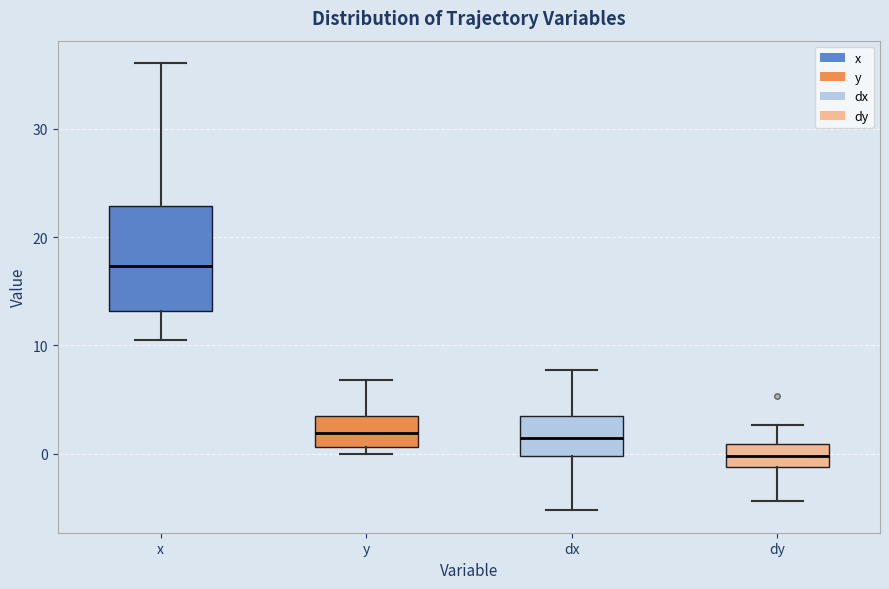

Reading left to right, transcribe this box plot: for each box, give where its median line is, the range the box spans, and where its two whiskers end, as read against the y-axis. The values are not printed on the chart, so give them approximately, as read against the axis.

x: median 17, box 13 to 23, whiskers 11 to 36
y: median 2, box 1 to 4, whiskers 0 to 7
dx: median 1, box 0 to 4, whiskers -5 to 8
dy: median 0, box -1 to 1, whiskers -4 to 3